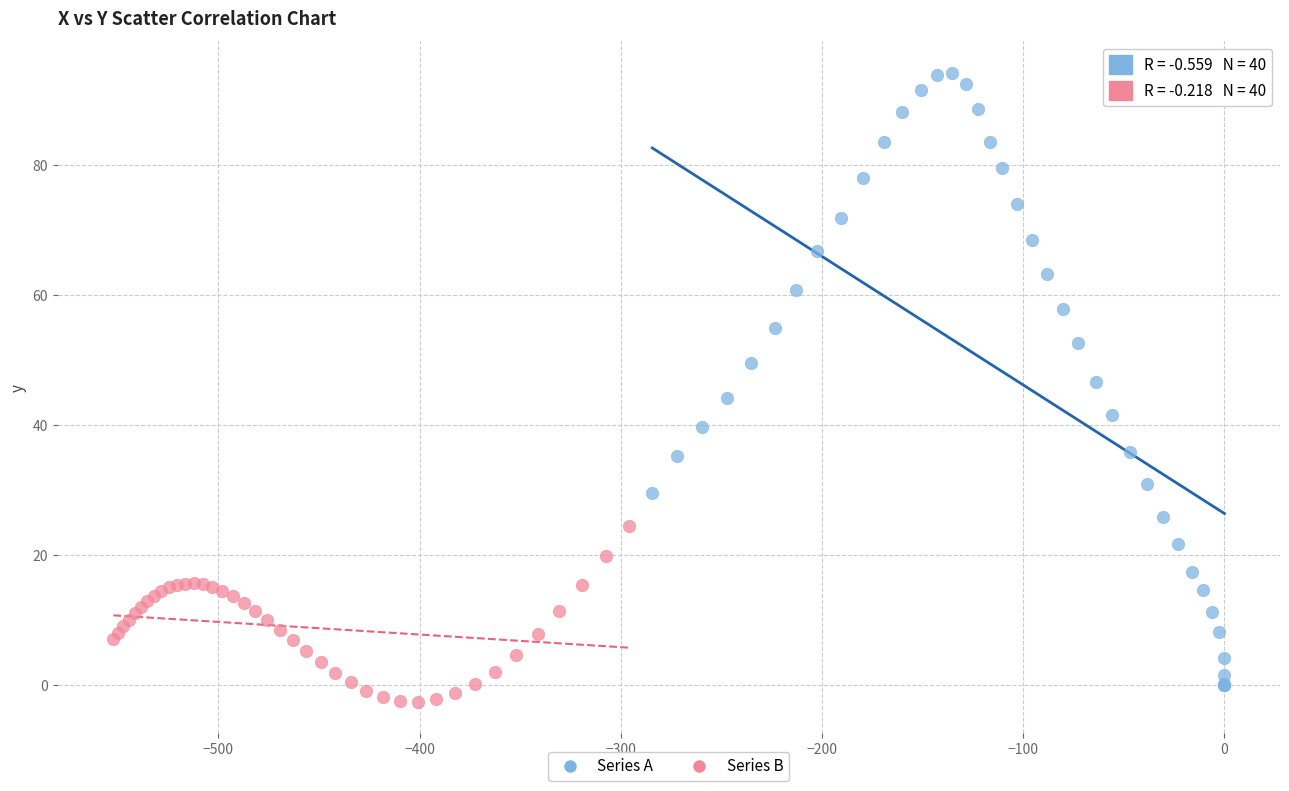

Which series contains the highest Y value?

Series A